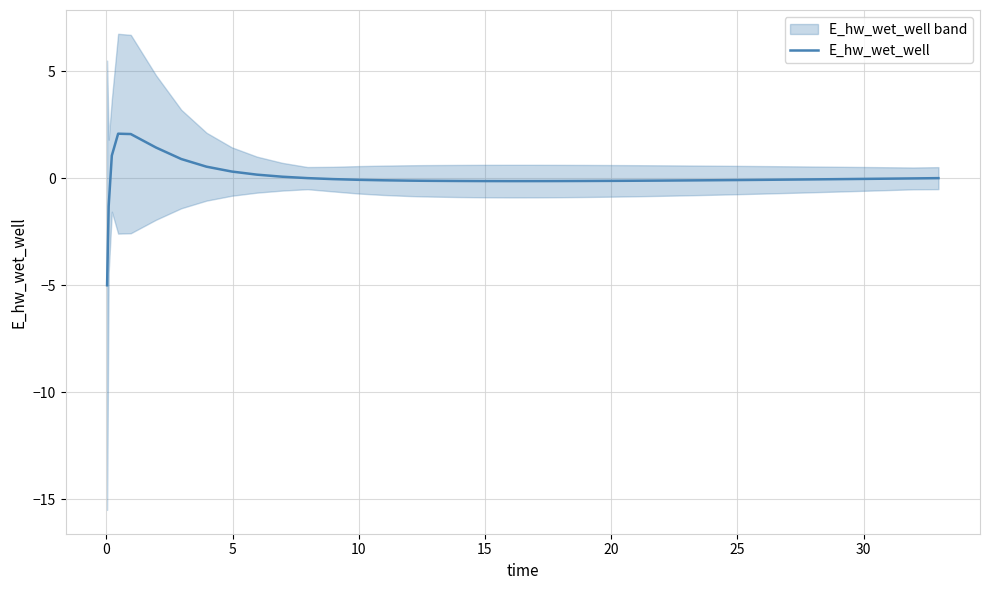

What is the value of the 30th point from the left?

-0.1